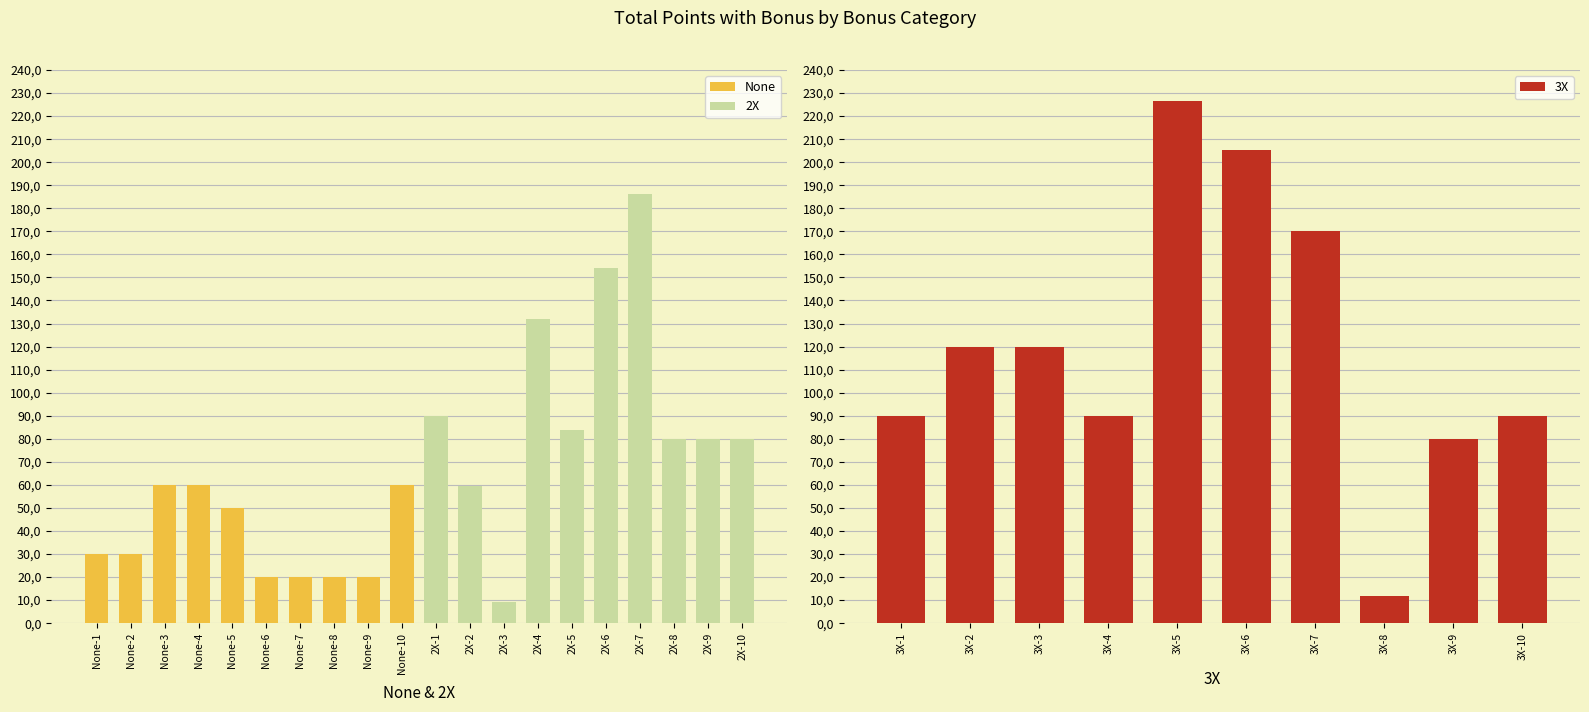

What is the difference between the None values at 9 and 16?

88.7